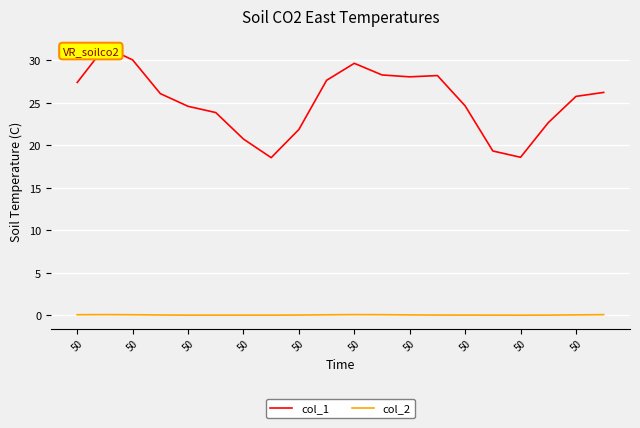

What is the label of the 1st point from the right?

19